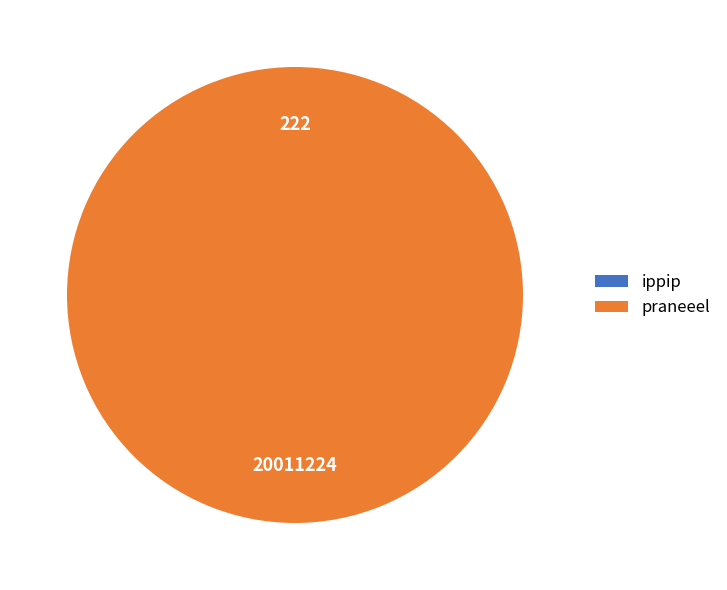

What is the largest slice in the pie chart?

praneeel